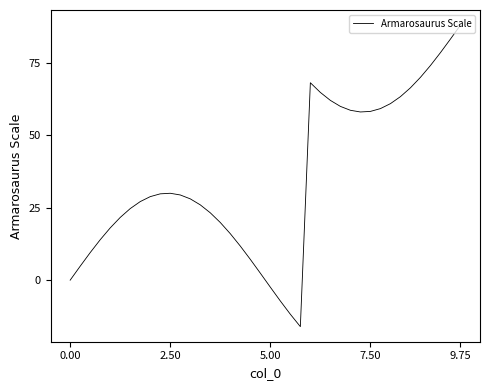

What is the difference between the maximum and minimum values?

104.0